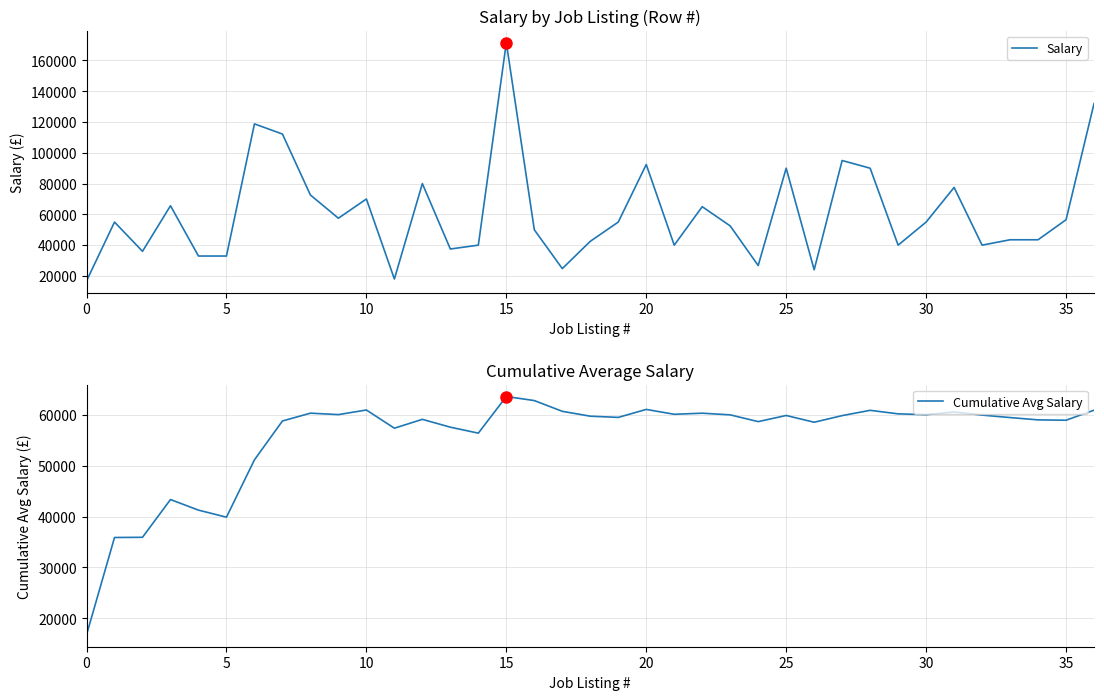

What is the difference between the highest and lowest values at 24?

31907.2